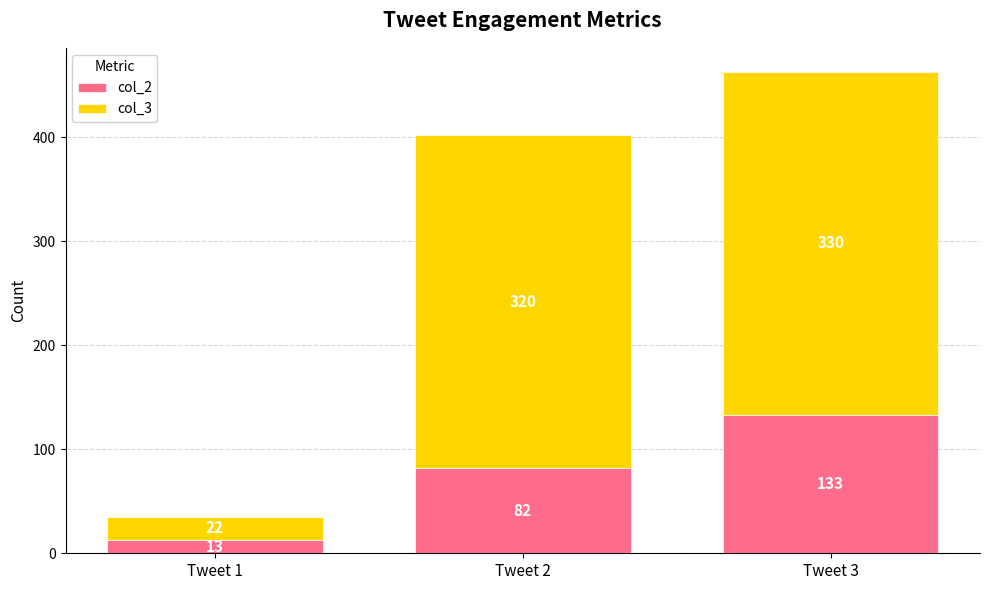

At which label does col_2 reach its minimum?

Tweet 1